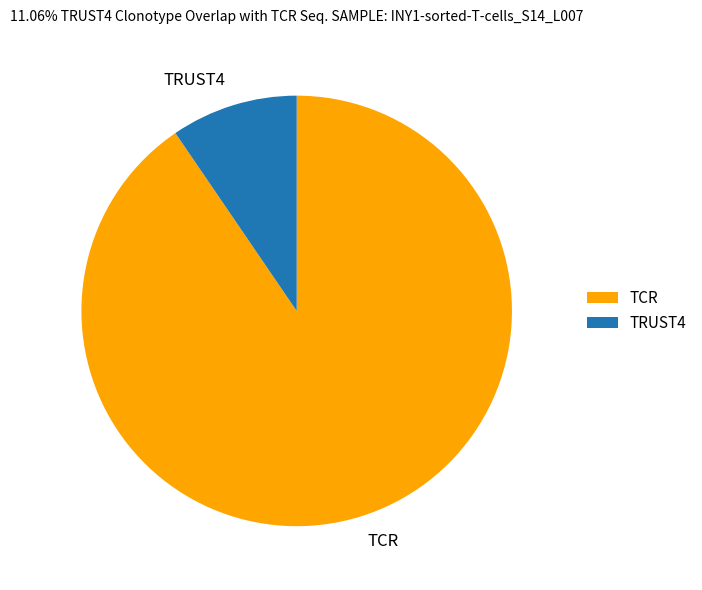

What is the majority slice?

TCR